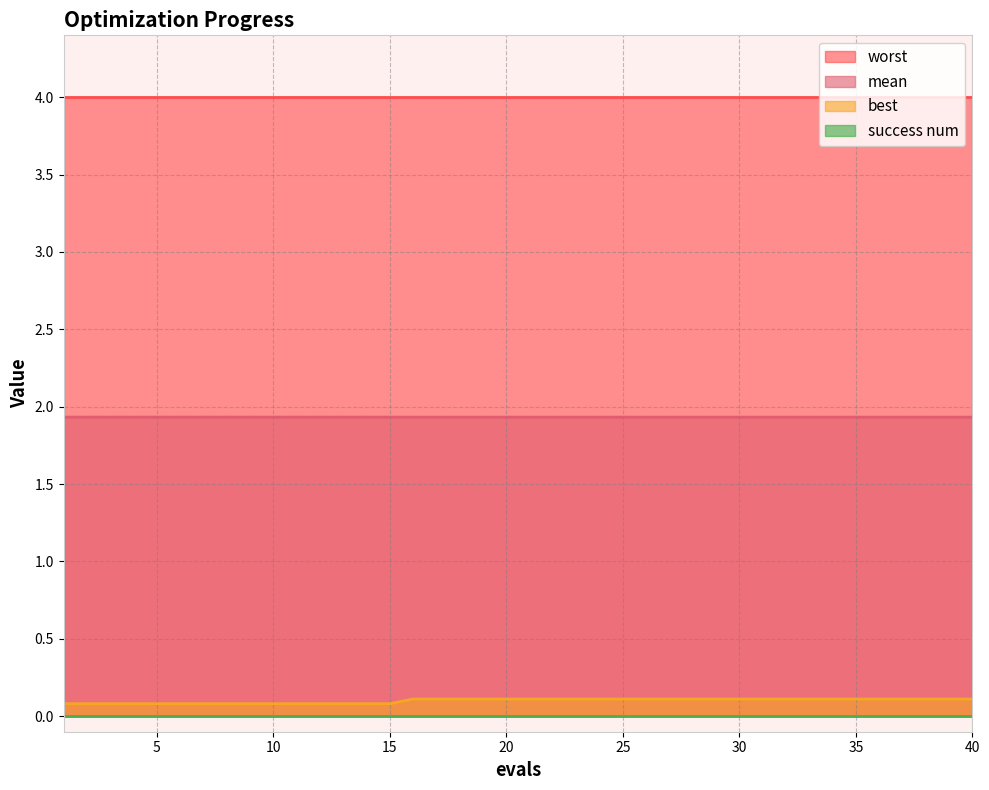

Read the mean value at 30.

1.9